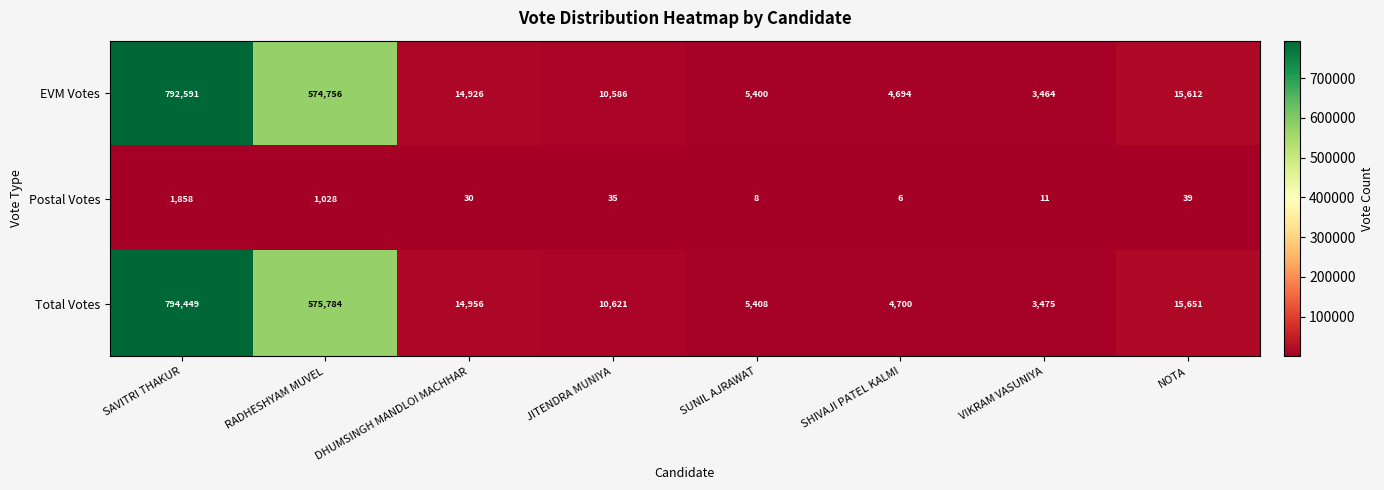

What is the difference between the Postal Votes values at DHUMSINGH MANDLOI MACHHAR and RADHESHYAM MUVEL?

998